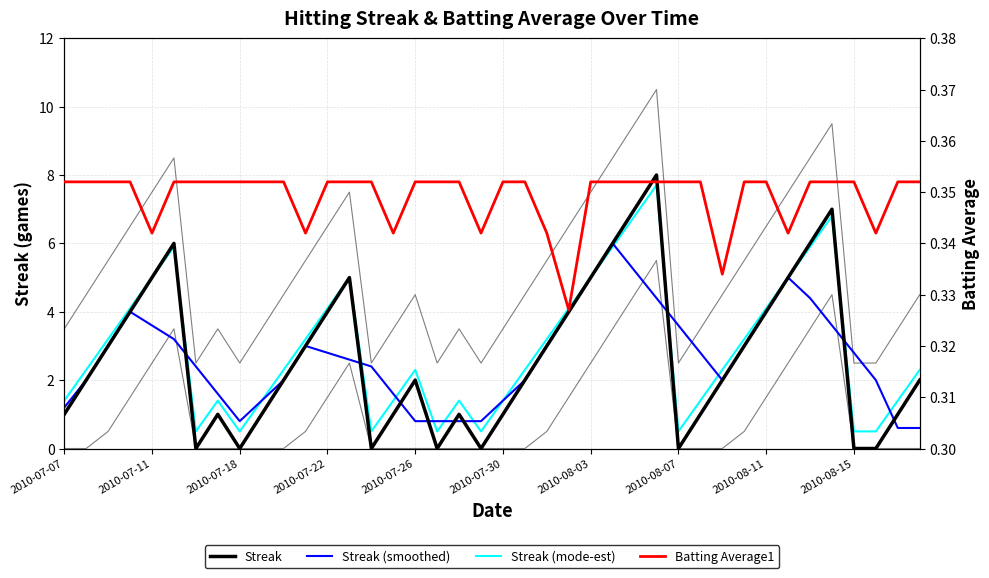

True or false: Streak (smoothed) has more than 2 interior local peaks.

True